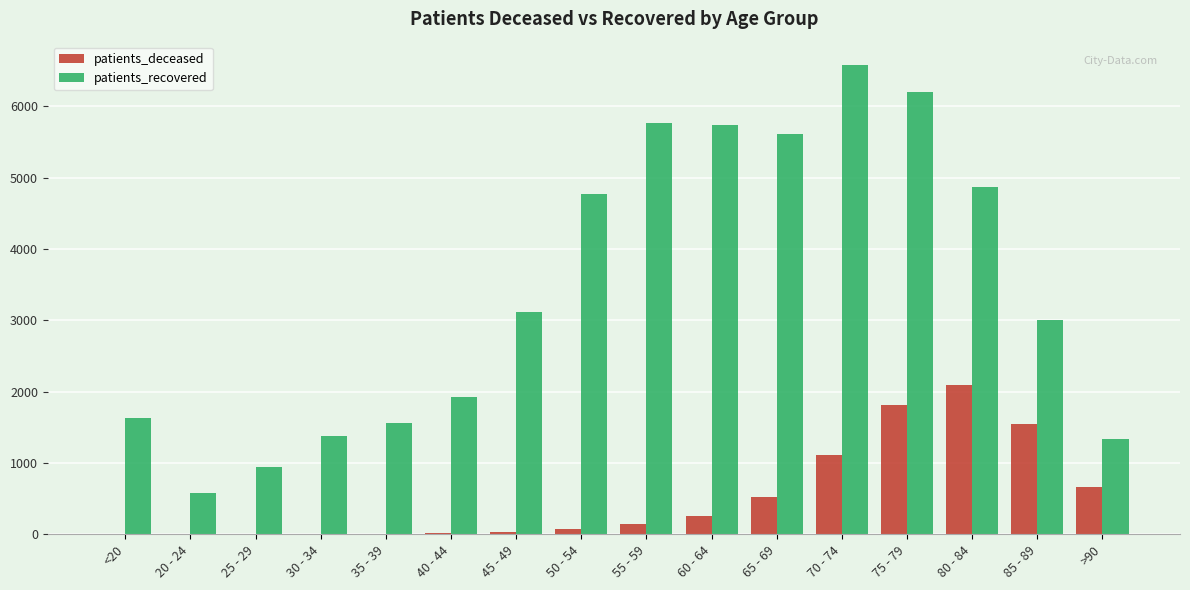

How many data points does each series have?

16